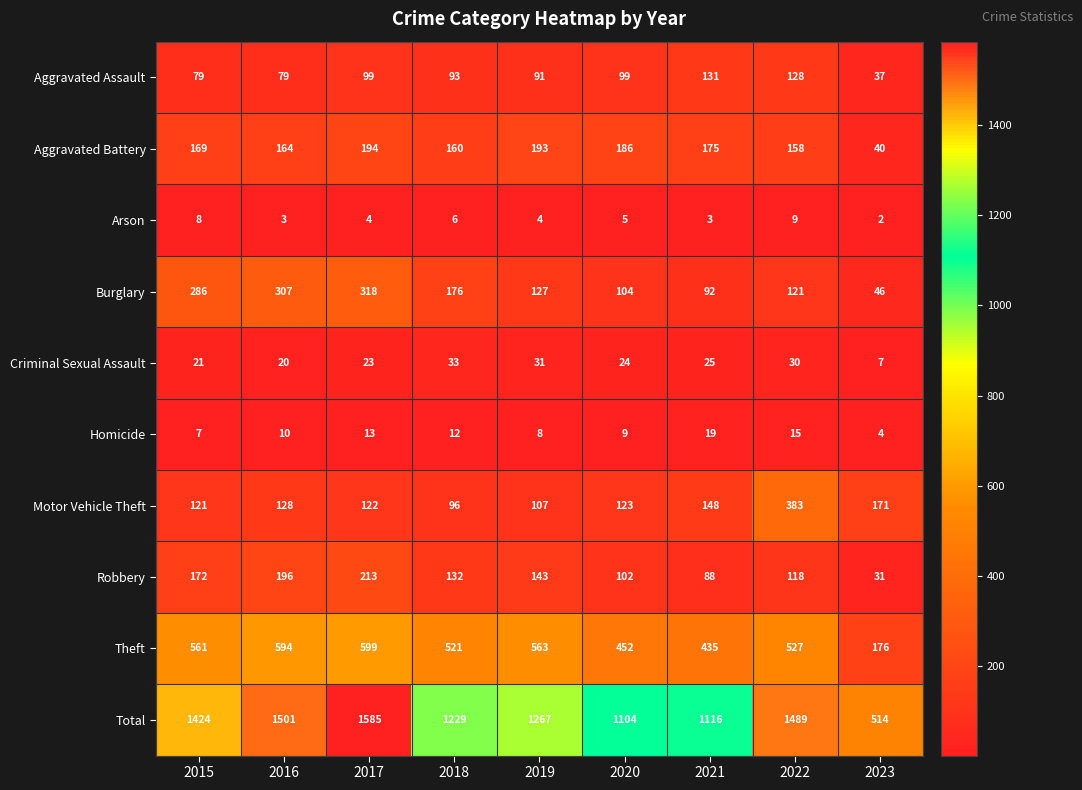

What is the difference between the highest and lowest values at 2022?

1480